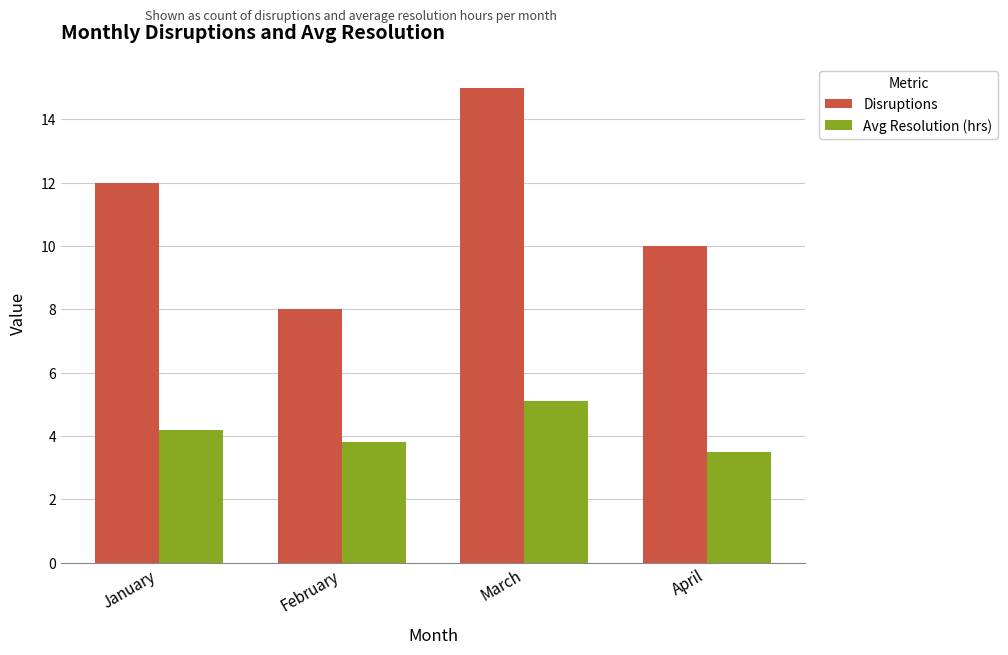

Where does the Avg Resolution (hrs) series first go above 4?

January